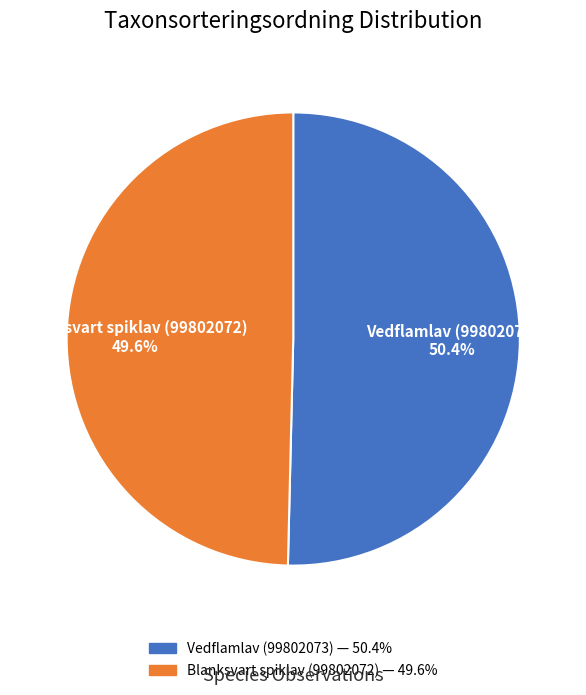

Which category accounts for the majority?

Vedflamlav (99802073)